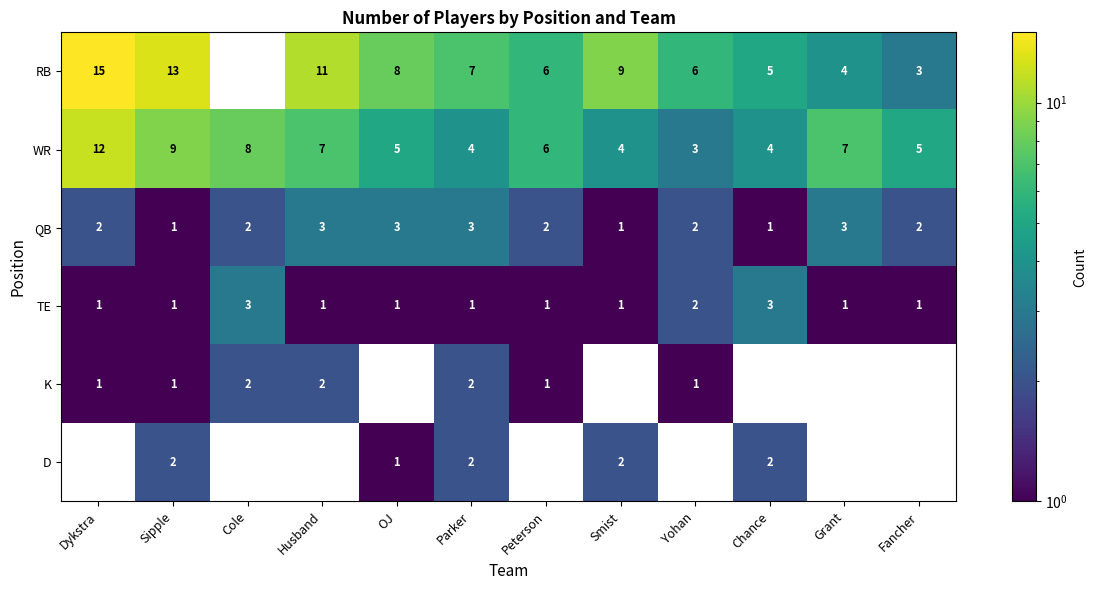

At which category is the sum across all series the highest?

Dykstra